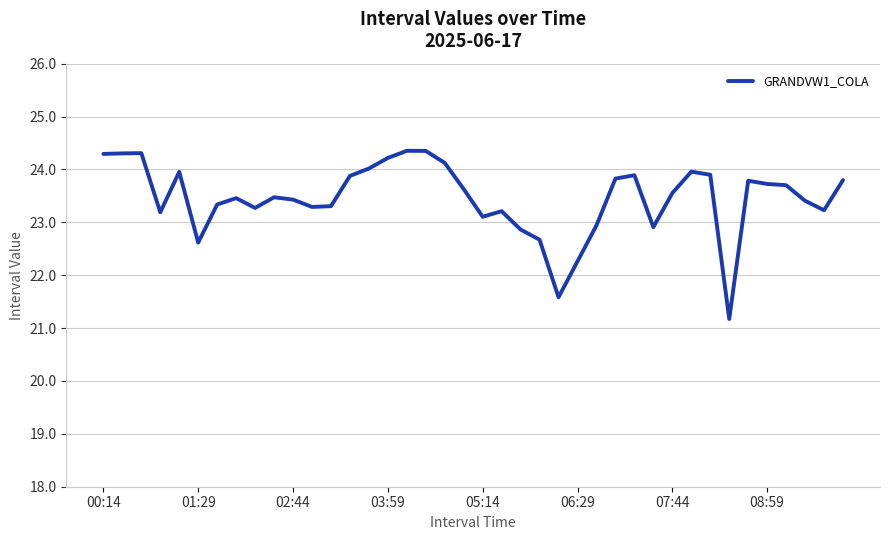

What is the difference between the maximum and minimum values?

3.2